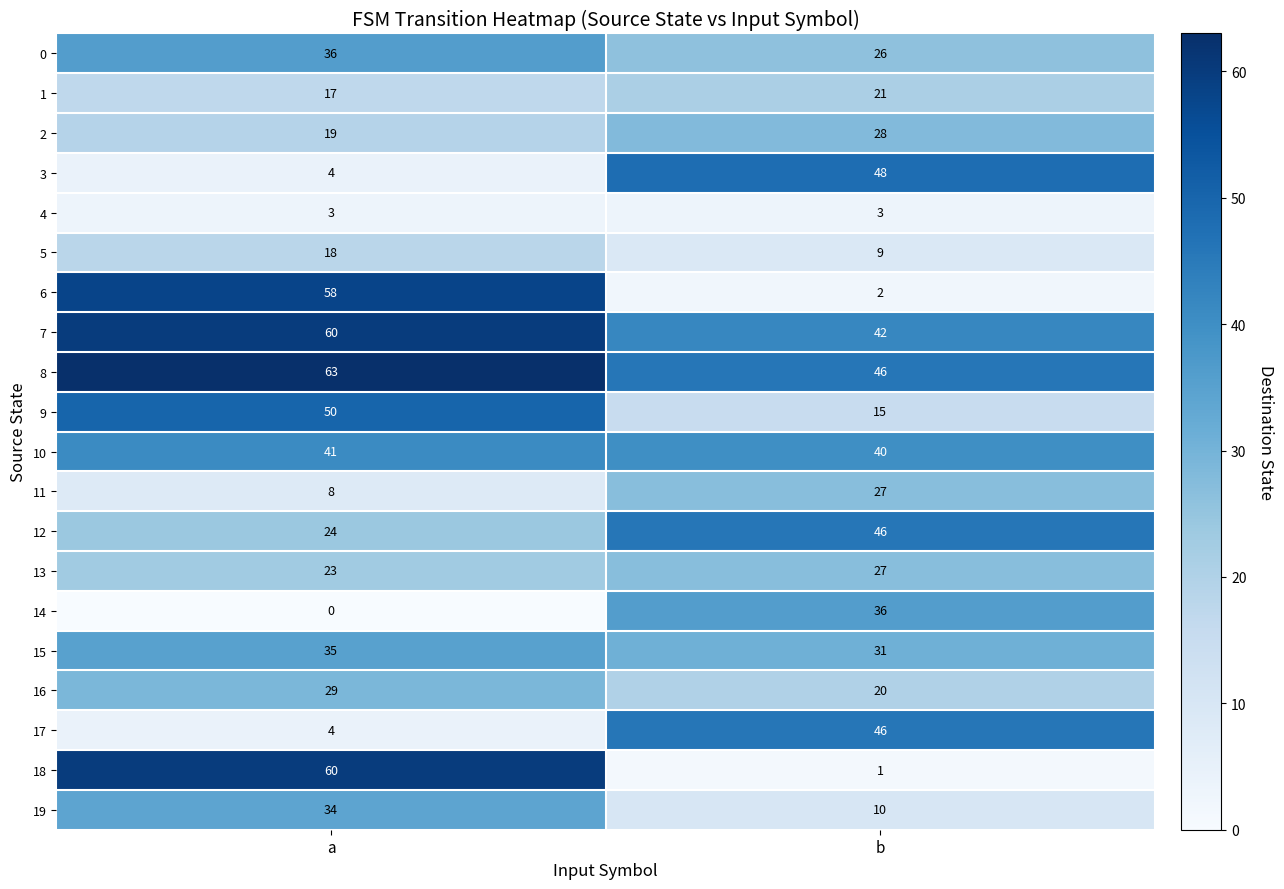

Which category has the lowest value across all series?

a